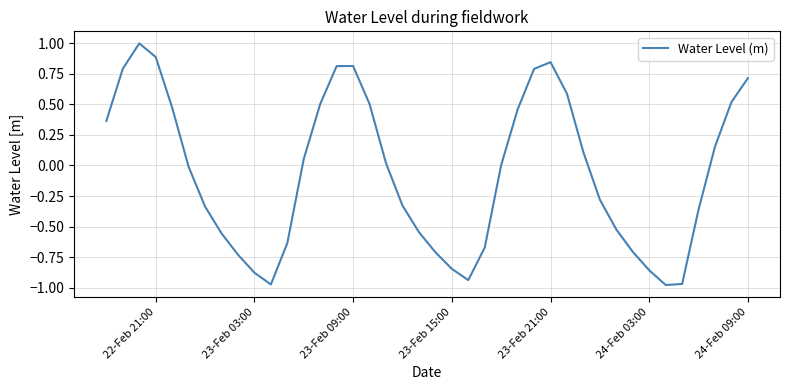

What is the maximum value shown in the chart?

1.0